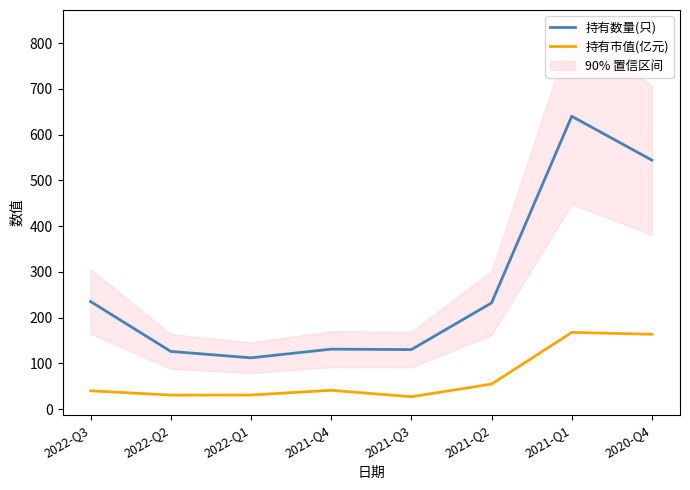

What position from the right is 2021-Q3?

4